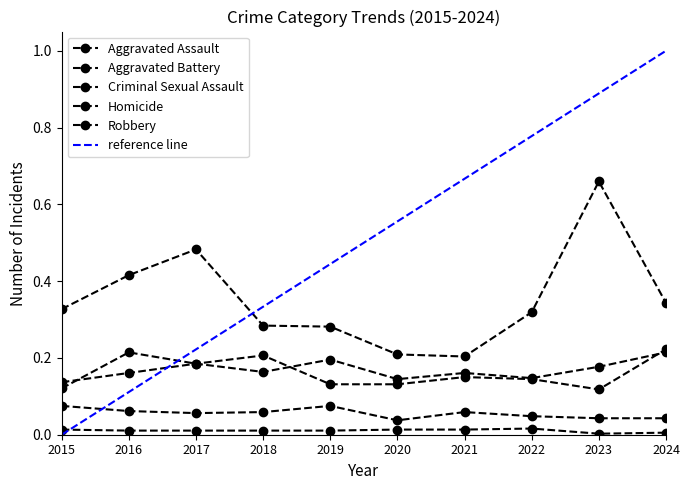

What is the sum of all Homicide values?

0.1